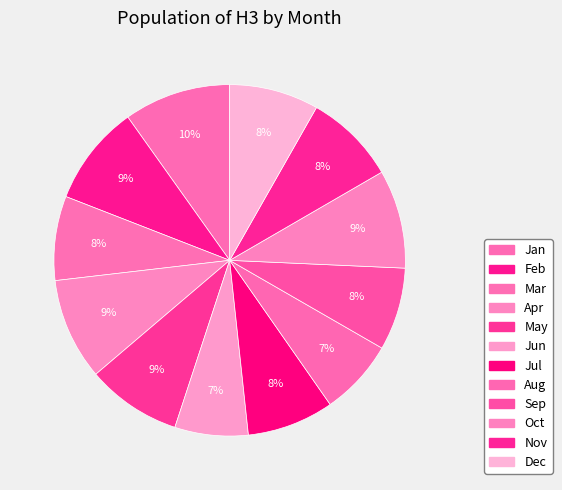

Is the sum of Jun and May greater than half?

No